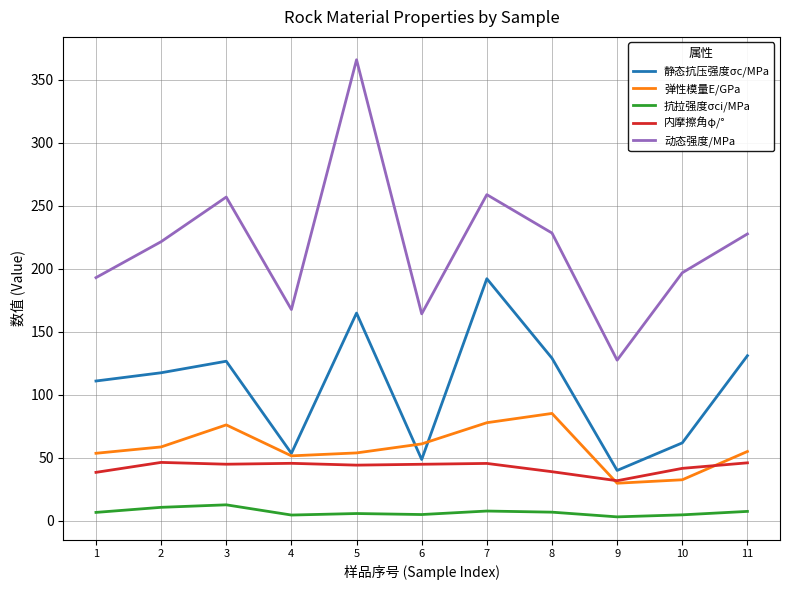

The value of 弹性模量E/GPa at 10 is 32.5. True or false?

True